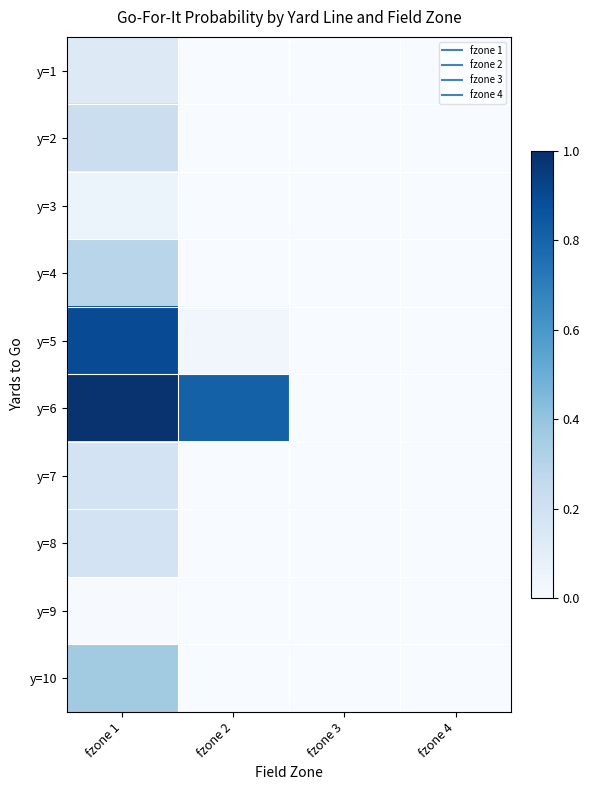

Reading left to right, transcribe all the data shown in this chart.

y=1: fzone 1=0.1	fzone 2=0.0	fzone 3=0.0	fzone 4=0.0
y=2: fzone 1=0.2	fzone 2=0.0	fzone 3=0.0	fzone 4=0.0
y=3: fzone 1=0.1	fzone 2=0.0	fzone 3=0.0	fzone 4=0.0
y=4: fzone 1=0.3	fzone 2=0.0	fzone 3=0.0	fzone 4=0.0
y=5: fzone 1=0.9	fzone 2=0.0	fzone 3=0.0	fzone 4=0.0
y=6: fzone 1=1.0	fzone 2=0.8	fzone 3=0.0	fzone 4=0.0
y=7: fzone 1=0.2	fzone 2=0.0	fzone 3=0.0	fzone 4=0.0
y=8: fzone 1=0.2	fzone 2=0.0	fzone 3=0.0	fzone 4=0.0
y=9: fzone 1=0.0	fzone 2=0.0	fzone 3=0.0	fzone 4=0.0
y=10: fzone 1=0.4	fzone 2=0.0	fzone 3=0.0	fzone 4=0.0